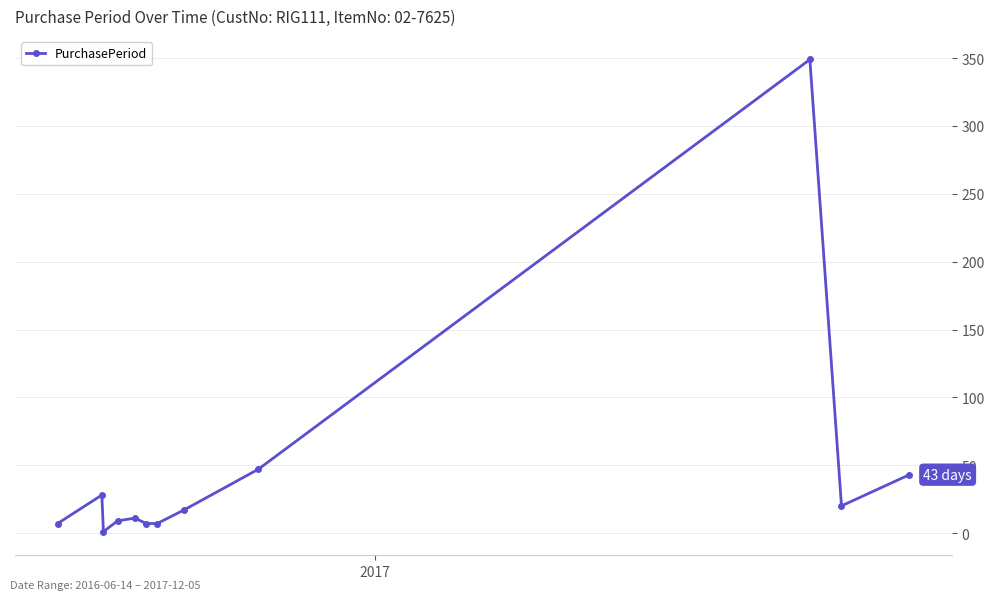

What is the average value?

46